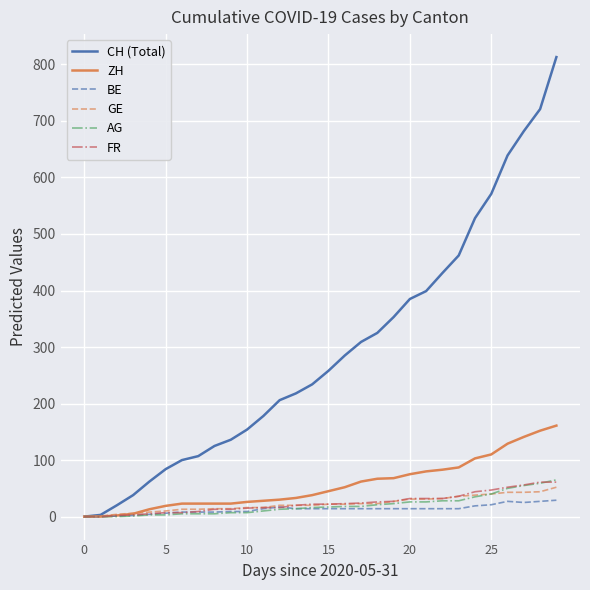

Which series has the widest spread of values?

CH (Total)